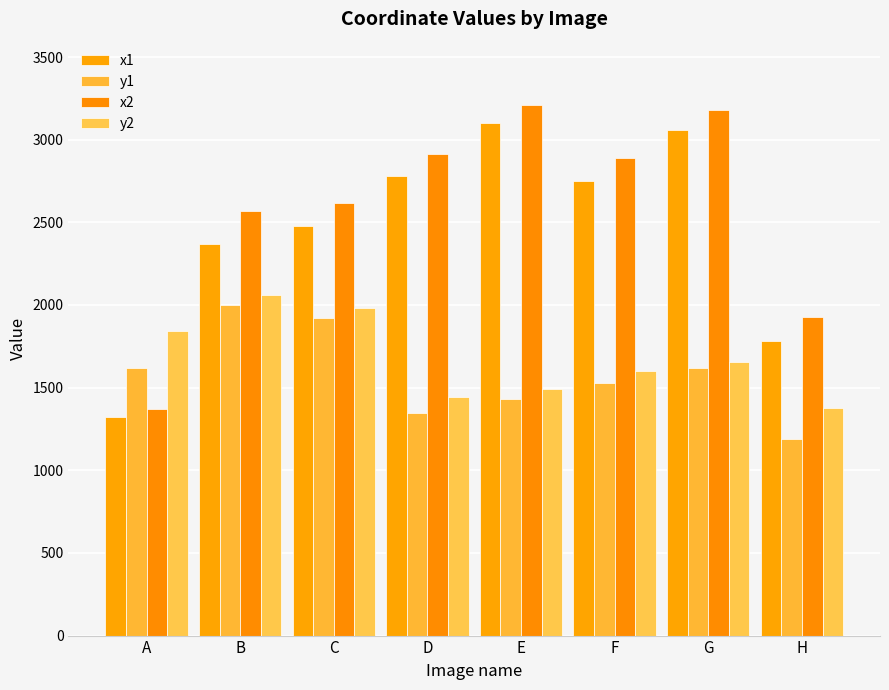

Rank the categories by x2 value from highest to lowest.

E, G, D, F, C, B, H, A